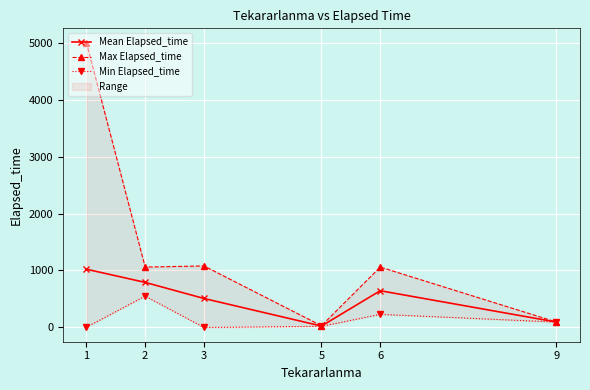

Is the value of Min Elapsed_time at 2 greater than the value of Max Elapsed_time at 6?

No